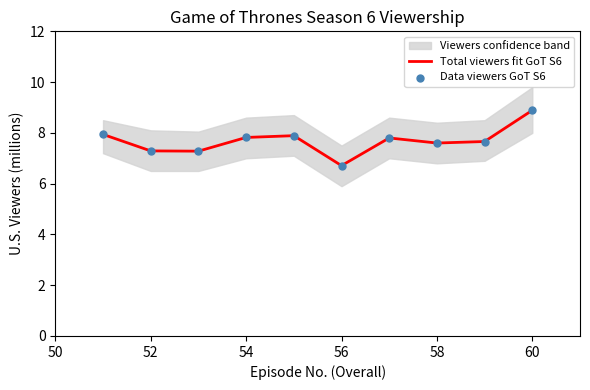

Which series has the largest total across all categories?

Total viewers fit GoT S6